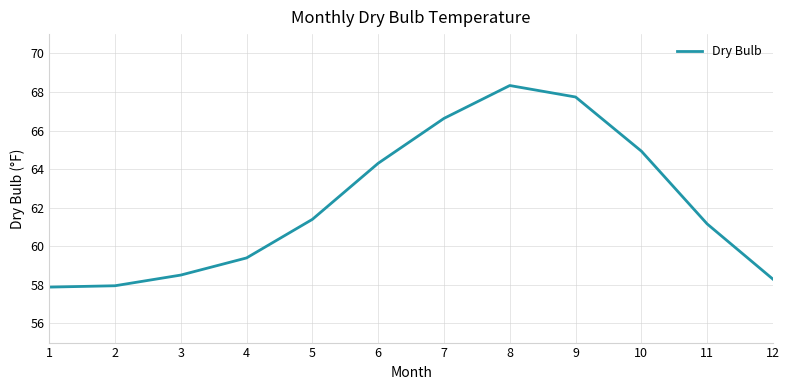

What is the difference between the values at 11 and 1?

3.3